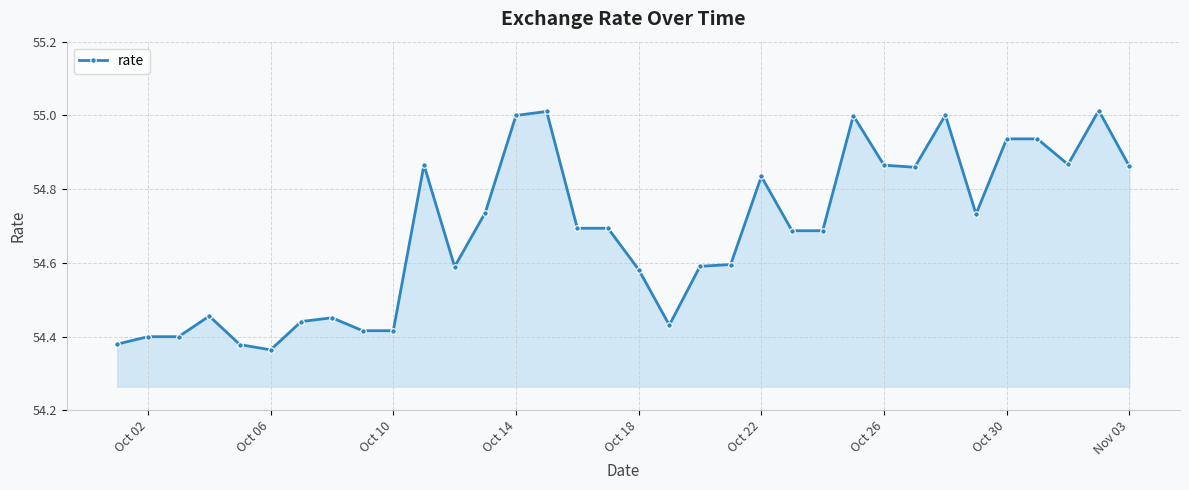

What is the difference between the second highest and minimum values?

0.6